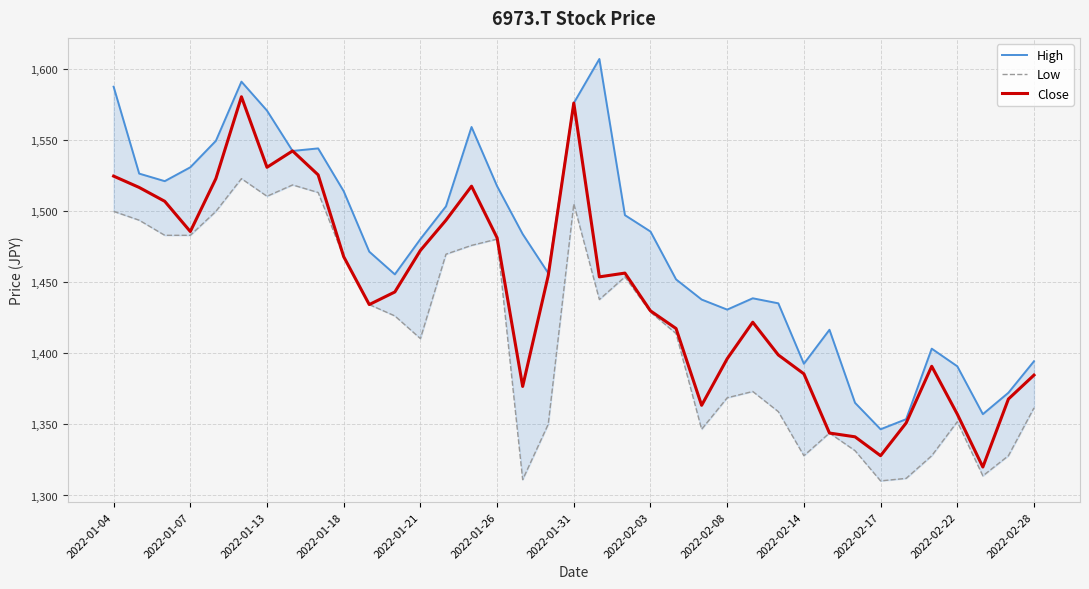

Reading left to right, what are all the values shown in this chart?

High: 1587.4	1526.3	1521.0	1530.7	1549.3	1590.9	1570.5	1542.2	1544.0	1513.9	1471.4	1455.4	1480.2	1503.2	1559.0	1517.4	1483.8	1456.3	1575.8	1606.8	1497.0	1485.5	1451.9	1437.7	1430.7	1438.6	1435.1	1392.6	1416.5	1365.1	1346.5	1353.6	1403.2	1390.8	1357.2	1372.2	1394.4
Low: 1499.7	1493.5	1482.9	1482.9	1499.7	1522.7	1510.3	1518.3	1513.0	1467.8	1434.2	1426.2	1410.3	1469.6	1475.8	1480.2	1311.1	1350.1	1505.0	1437.7	1453.7	1428.9	1413.8	1346.5	1368.7	1373.1	1358.9	1328.0	1343.9	1331.5	1310.3	1312.0	1328.0	1351.9	1313.8	1328.0	1361.6
Close: 1524.5	1516.5	1506.8	1485.5	1522.7	1580.3	1530.7	1542.2	1525.4	1467.8	1434.2	1443.0	1472.3	1493.5	1517.4	1481.1	1376.6	1454.6	1575.8	1453.7	1456.3	1429.8	1417.4	1363.4	1396.1	1421.8	1398.8	1385.5	1343.9	1341.2	1328.0	1351.0	1390.8	1357.2	1320.0	1367.8	1384.6